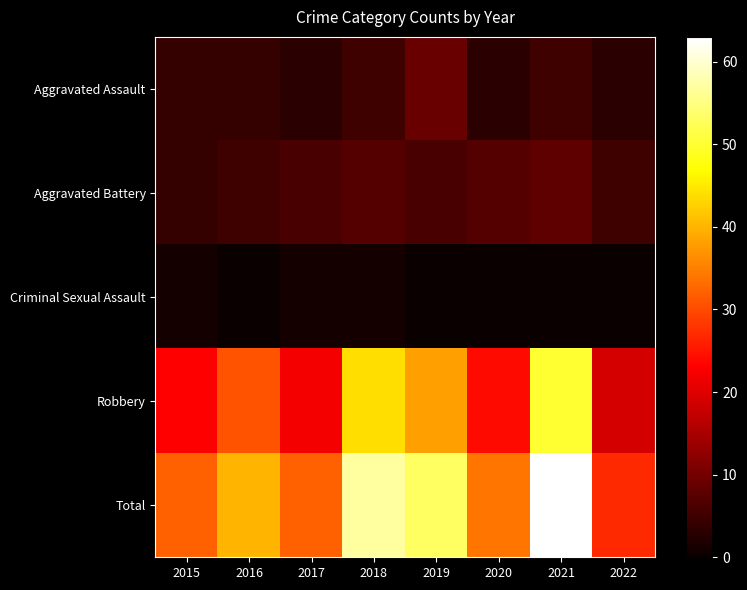

At how many categories does at least one series exceed 25?

8